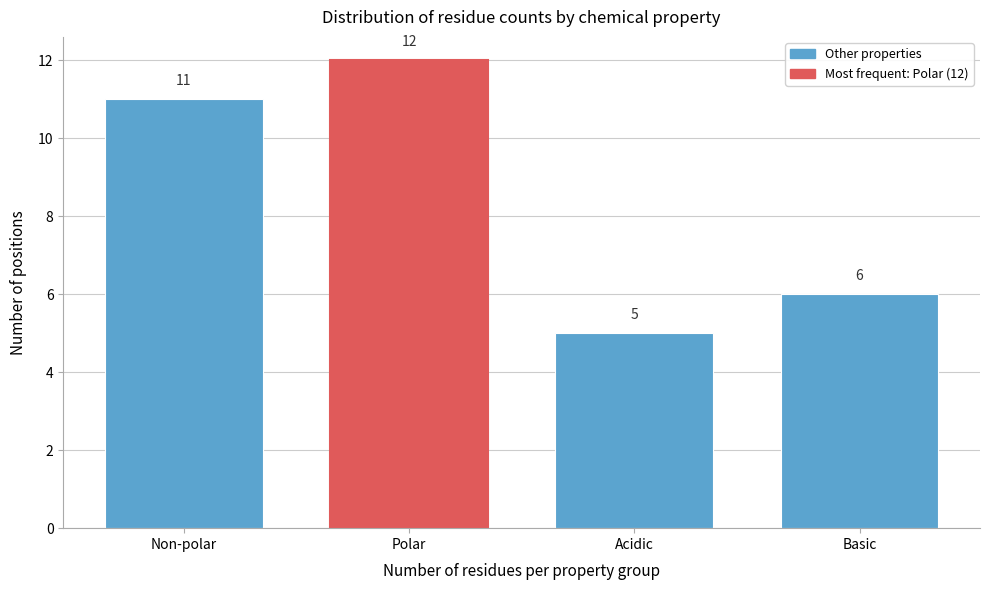

Reading right to left, extract all data points from this chart.

6	5	12	11